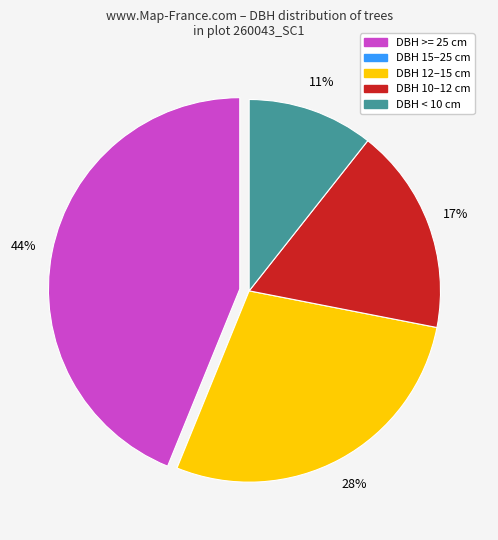

To the nearest percent, what is the average slice percentage?

20%